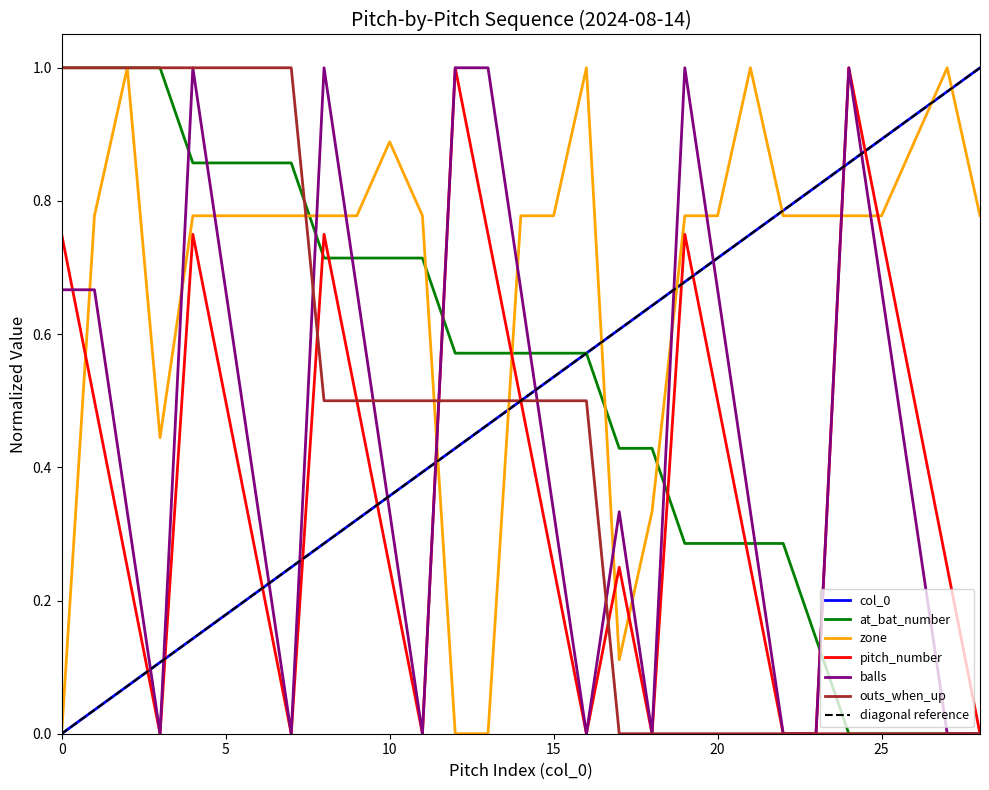

How many values in the at_bat_number series exceed 0?

24